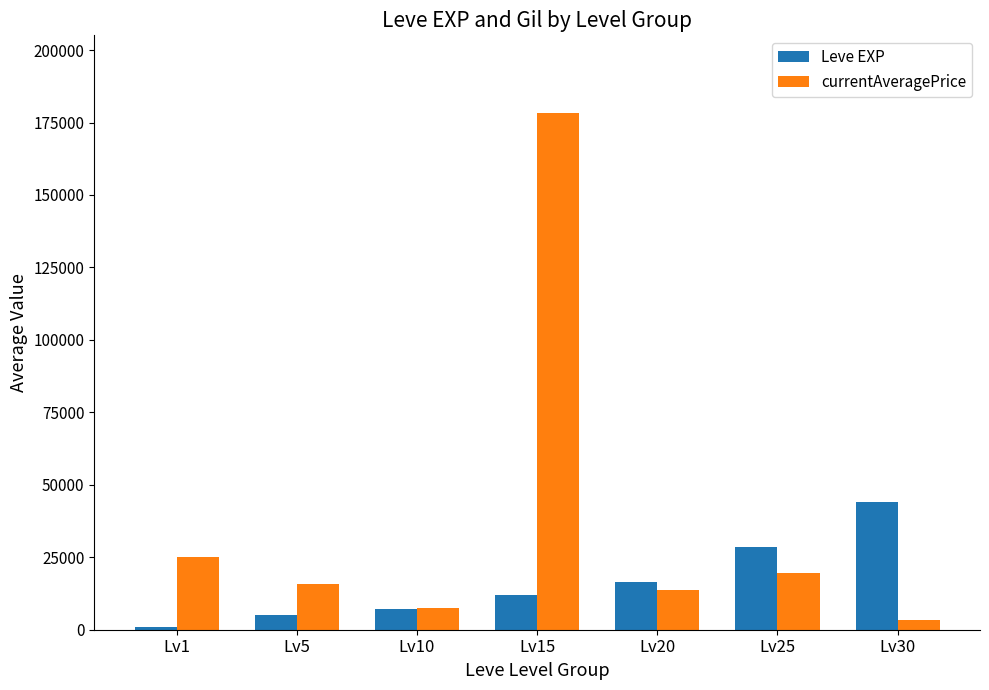

Which series changed the most between Lv1 and Lv25?

Leve EXP